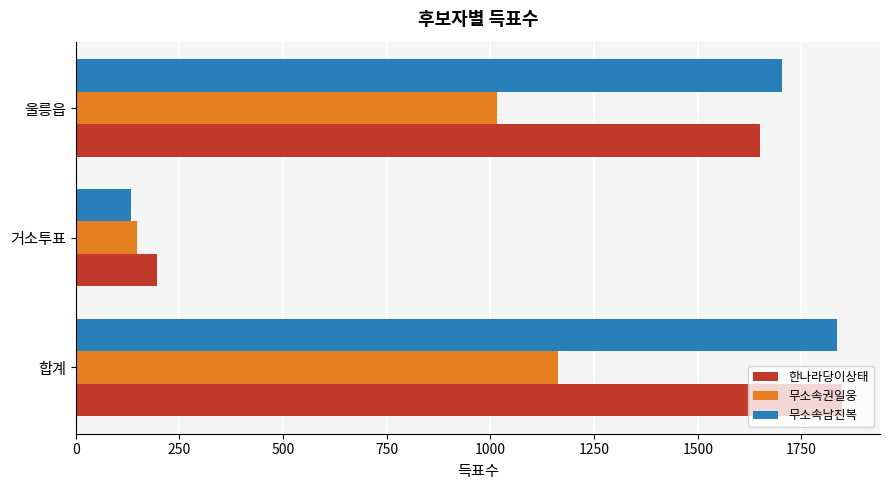

Where is 무소속권일웅 nearest to the value 655?

울릉읍